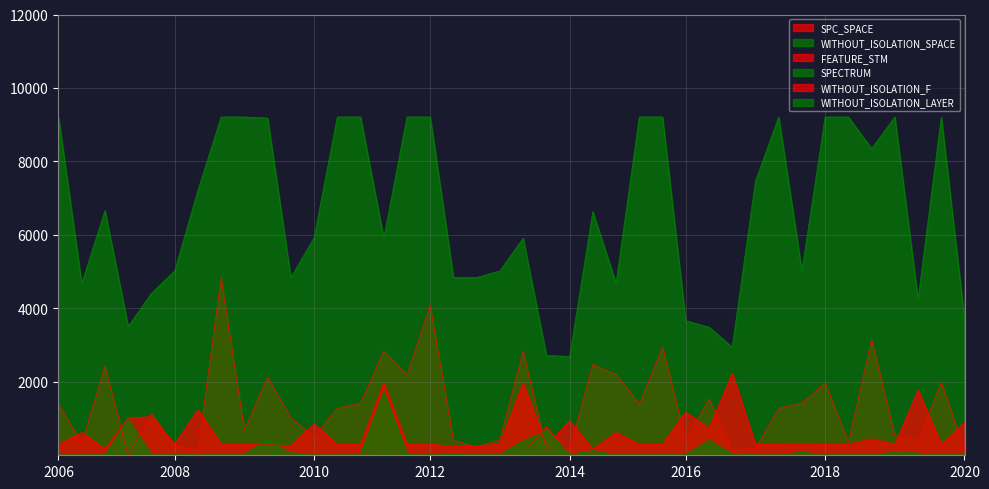

How many interior local peaks does the FEATURE_STM series have?

13